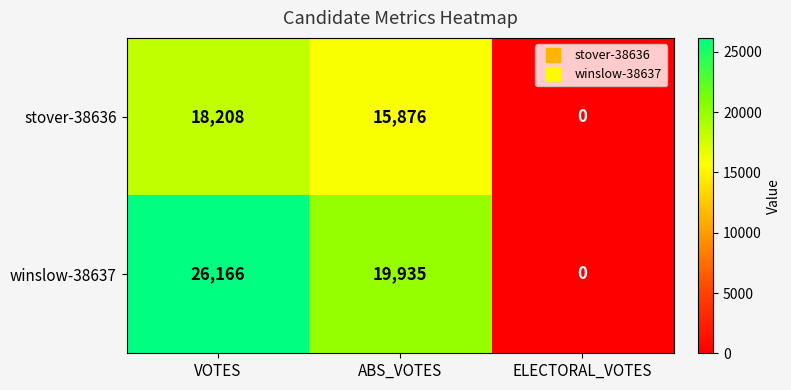

The value of winslow-38637 at ELECTORAL_VOTES is 0. True or false?

True